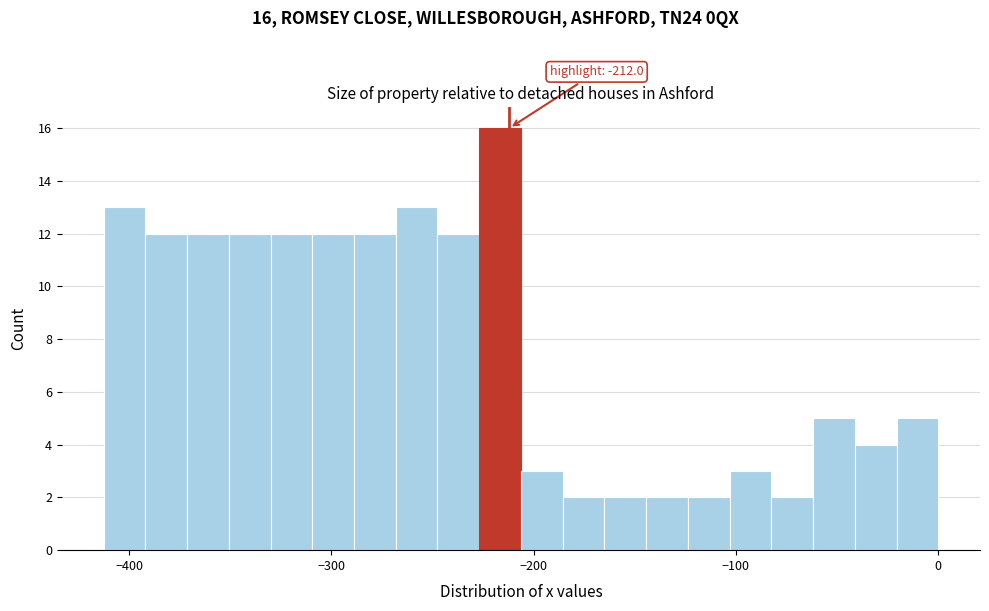

Around what value on the x-axis is the tallest bar? Give the approximate position of its centre, as read against the axis.

-220